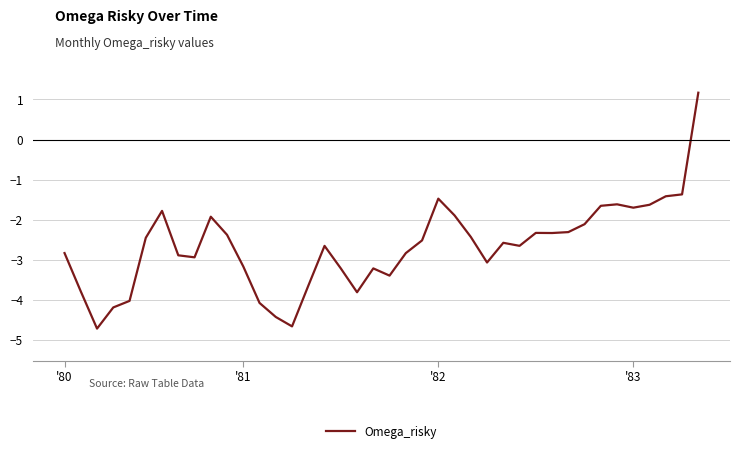

Count the number of categories in the chart.

40